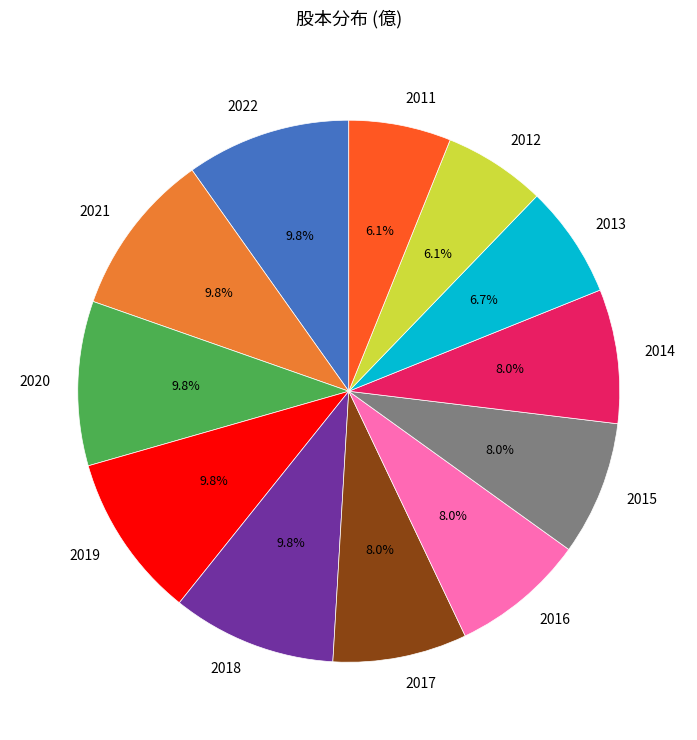

The 2020 slice represents 3% of the pie. True or false?

False